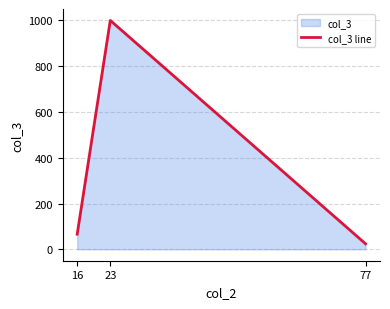

What is the sum of all values?

1090.0